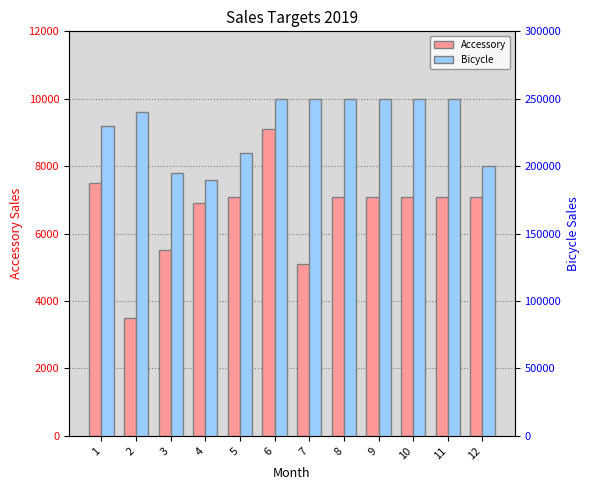

The value of Bicycle at 2 is 240000. True or false?

True